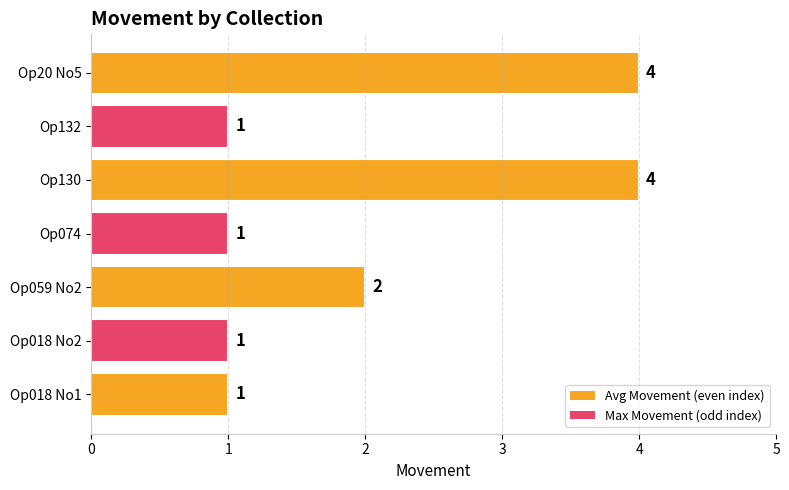

What is the ratio of the value at Op018 No2 to the value at Op059 No2?

0.5